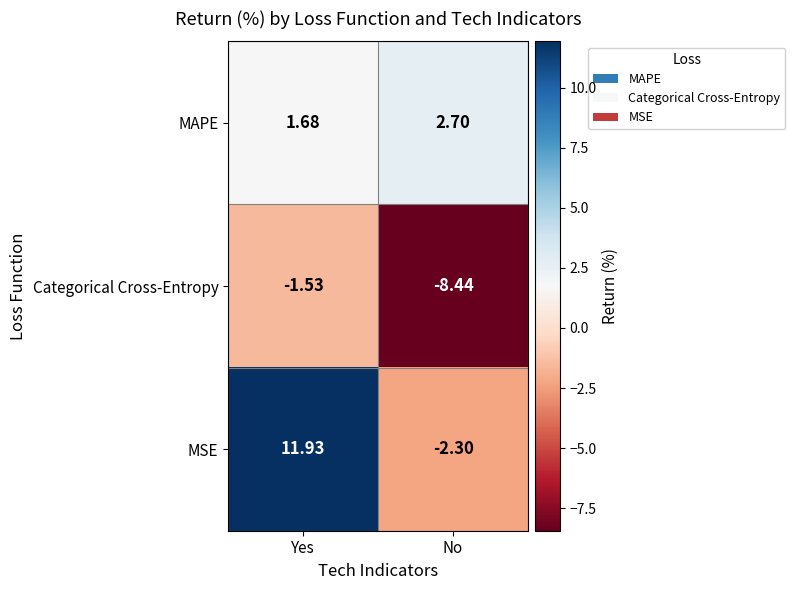

Between Yes and No, which series saw the biggest shift?

MSE